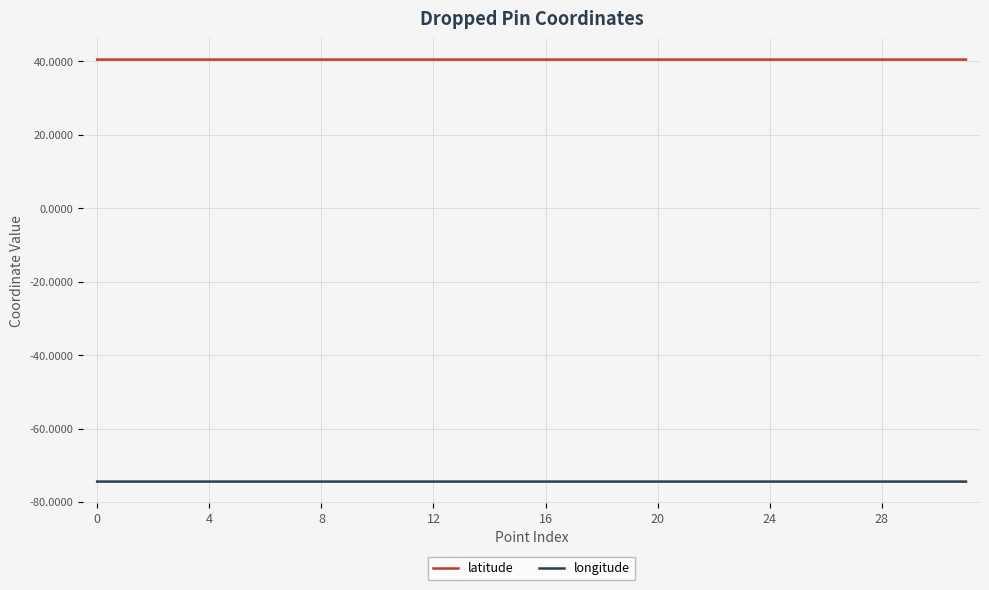

True or false: longitude and latitude cross at least once.

False